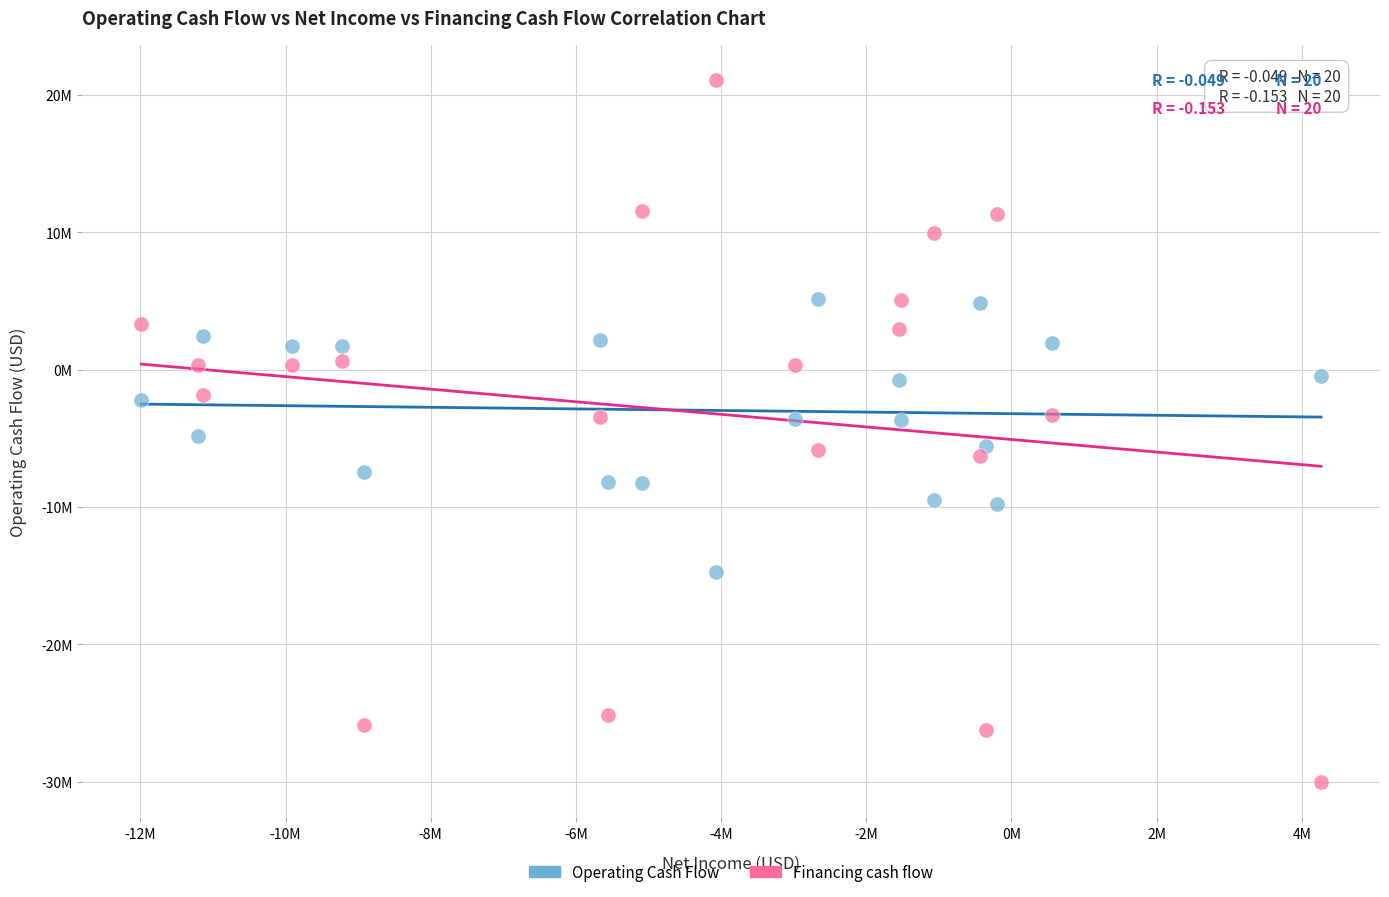

What are all the series names shown in the legend?

Operating Cash Flow, Financing cash flow